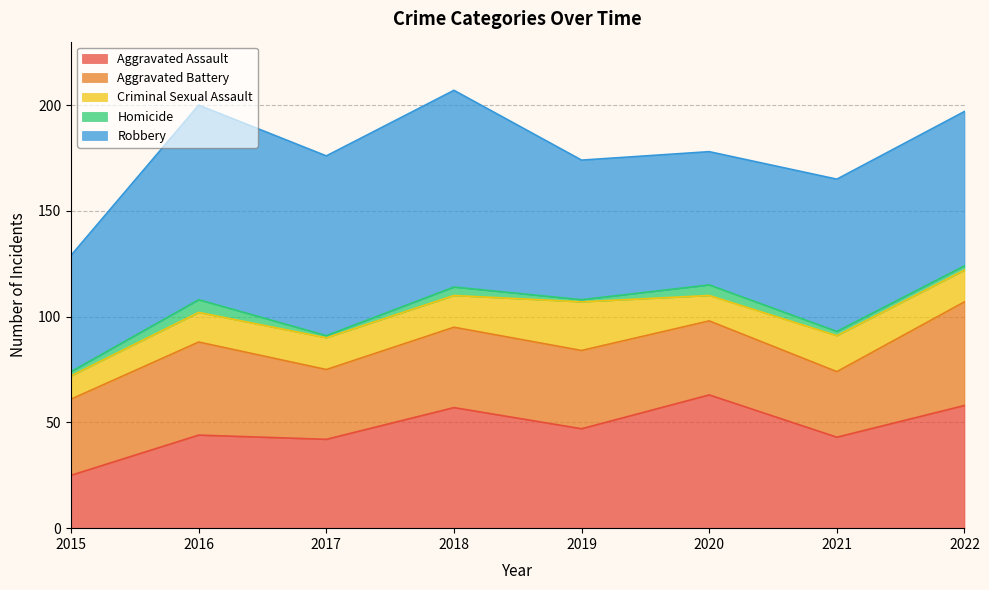

Read the Criminal Sexual Assault value at 2019.

23